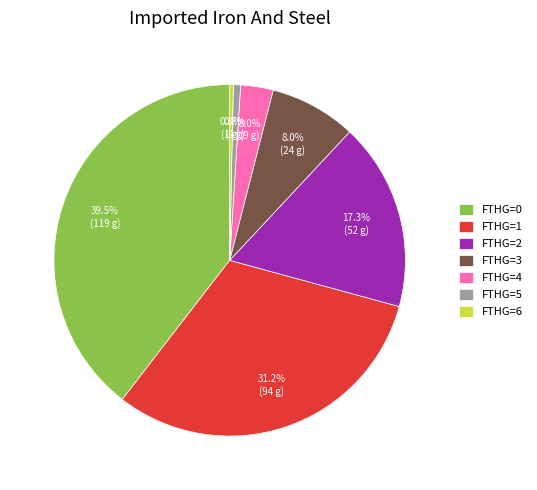

What is the total percentage of FTHG=5 and FTHG=0?

40.2%